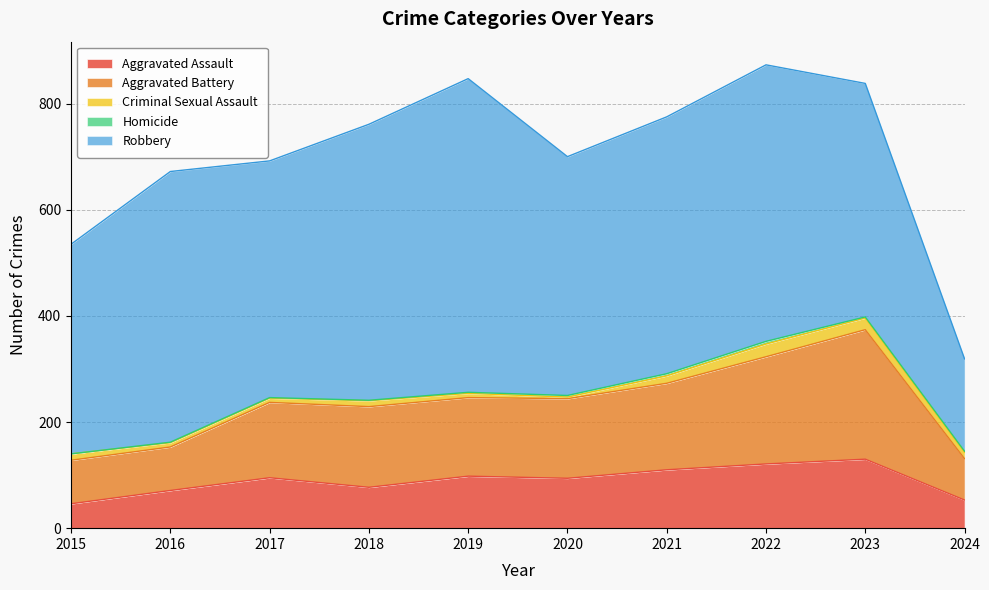

Reading left to right, transcribe all the data shown in this chart.

Aggravated Assault: 2015=46	2016=71	2017=95	2018=77	2019=98	2020=94	2021=110	2022=121	2023=130	2024=53
Aggravated Battery: 2015=82	2016=82	2017=142	2018=152	2019=148	2020=150	2021=163	2022=202	2023=244	2024=78
Criminal Sexual Assault: 2015=12	2016=8	2017=8	2018=11	2019=8	2020=3	2021=14	2022=24	2023=22	2024=12
Homicide: 2015=0	2016=1	2017=1	2018=1	2019=2	2020=3	2021=4	2022=5	2023=2	2024=2
Robbery: 2015=395	2016=510	2017=446	2018=520	2019=591	2020=450	2021=484	2022=521	2023=440	2024=174